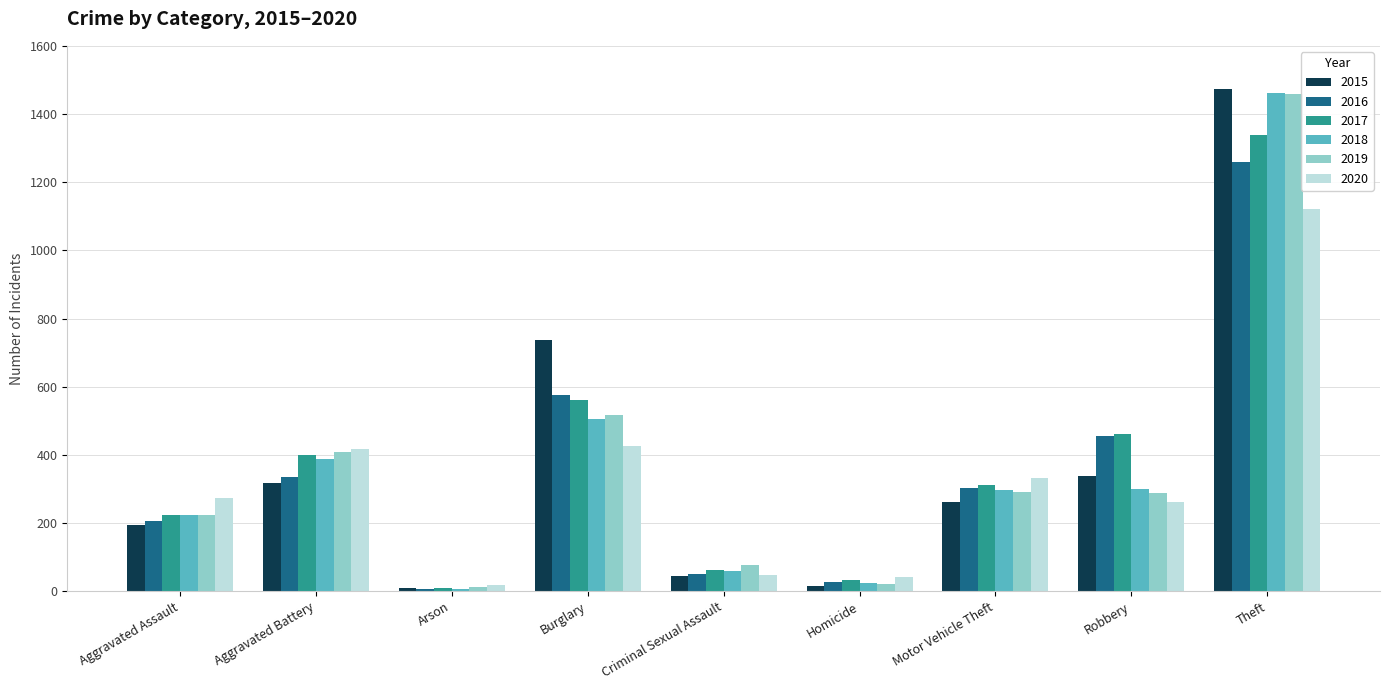

The value of 2016 at Theft is 1909. True or false?

False